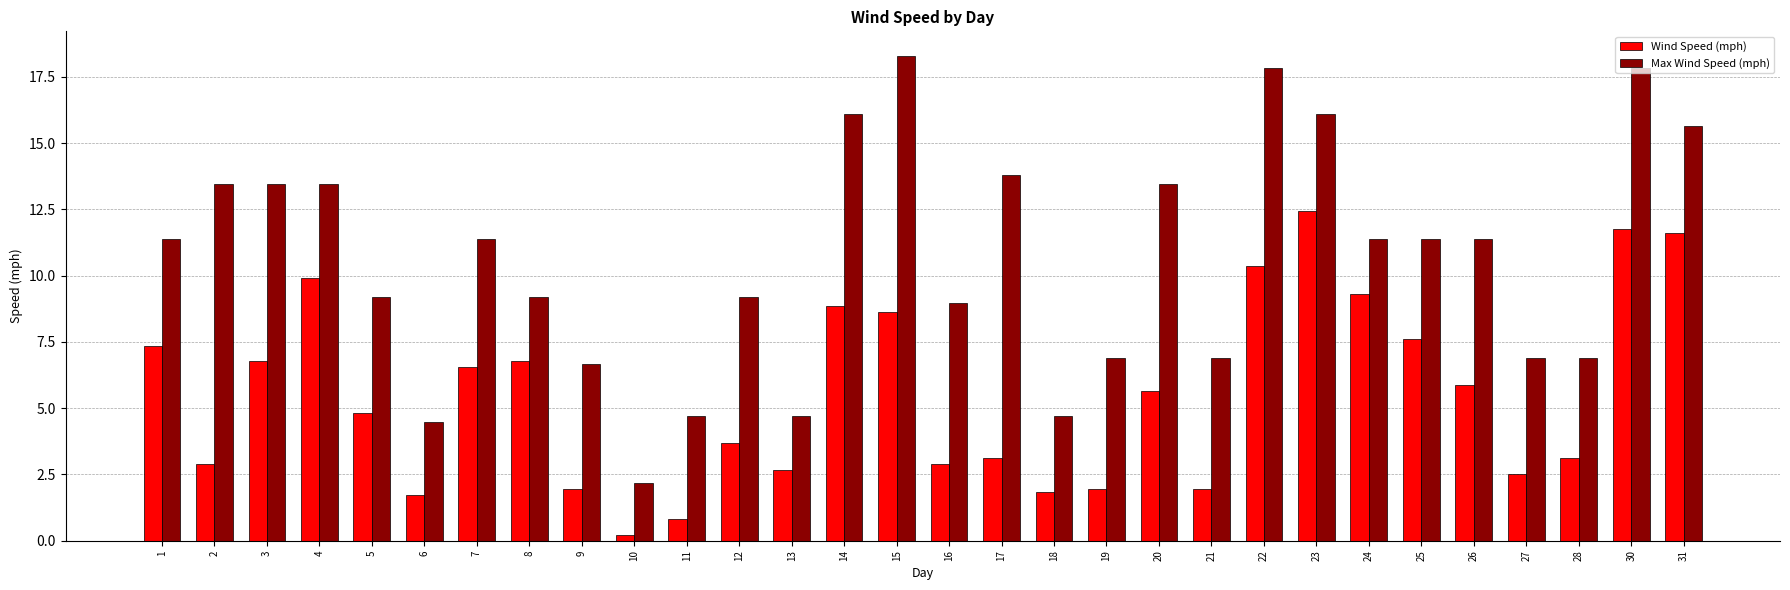

What is the highest value of the Max Wind Speed (mph) series?

18.3